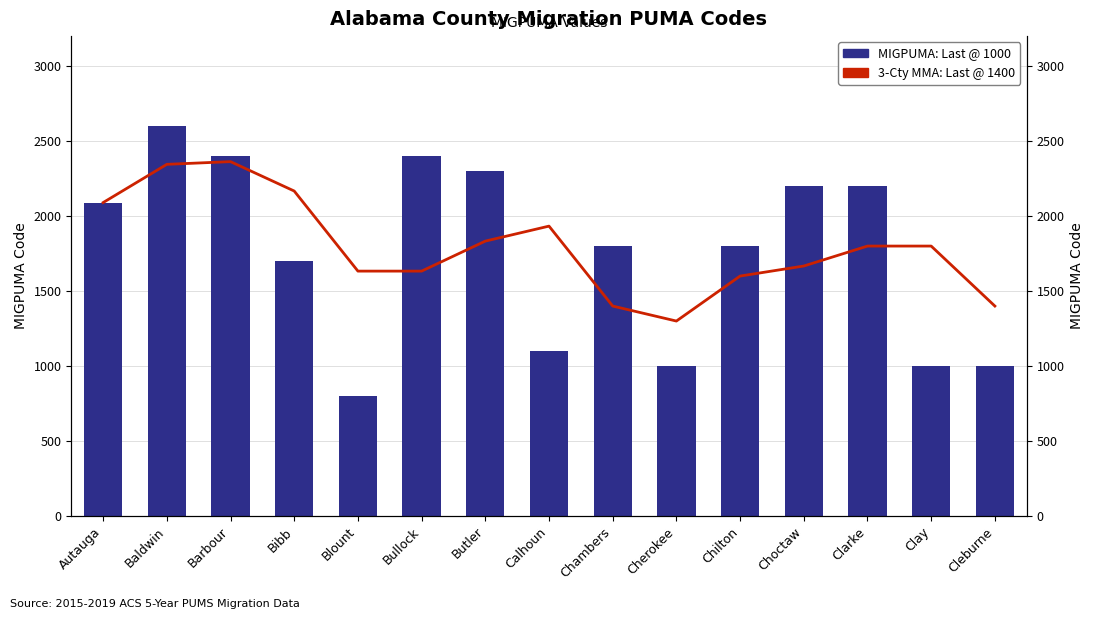

Which category has the lowest value across all series?

Blount